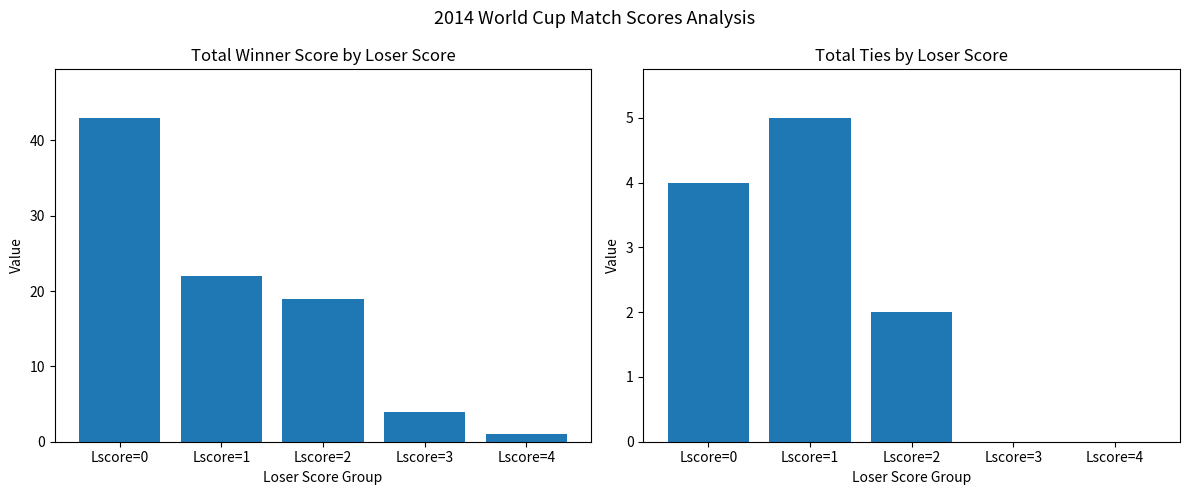

What is the highest value of the Wscore series?

43